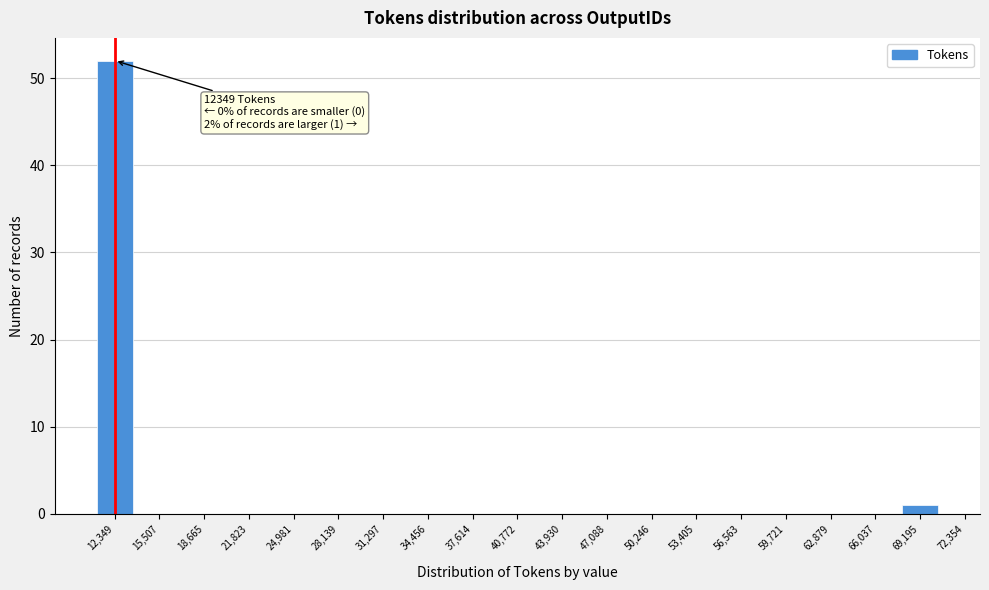

Reading left to right, transcribe all the data shown in this chart.

12,349=52	15,507=0	18,665=0	21,823=0	24,981=0	28,139=0	31,297=0	34,456=0	37,614=0	40,772=0	43,930=0	47,088=0	50,246=0	53,405=0	56,563=0	59,721=0	62,879=0	66,037=0	69,195=1